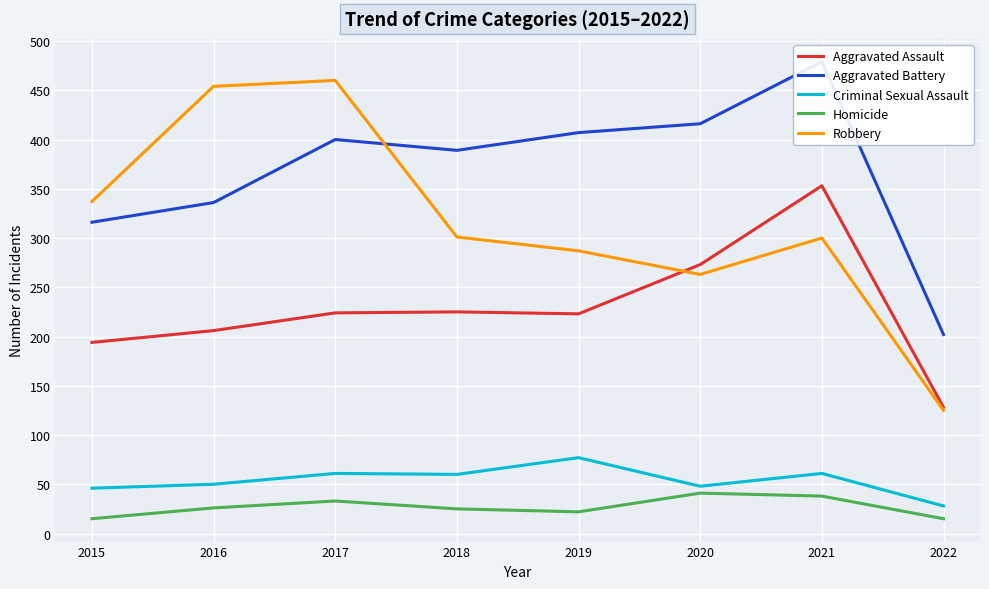

Reading left to right, transcribe all the data shown in this chart.

Aggravated Assault: 2015=194	2016=206	2017=224	2018=225	2019=223	2020=273	2021=353	2022=128
Aggravated Battery: 2015=316	2016=336	2017=400	2018=389	2019=407	2020=416	2021=479	2022=202
Criminal Sexual Assault: 2015=46	2016=50	2017=61	2018=60	2019=77	2020=48	2021=61	2022=28
Homicide: 2015=15	2016=26	2017=33	2018=25	2019=22	2020=41	2021=38	2022=15
Robbery: 2015=337	2016=454	2017=460	2018=301	2019=287	2020=263	2021=300	2022=125